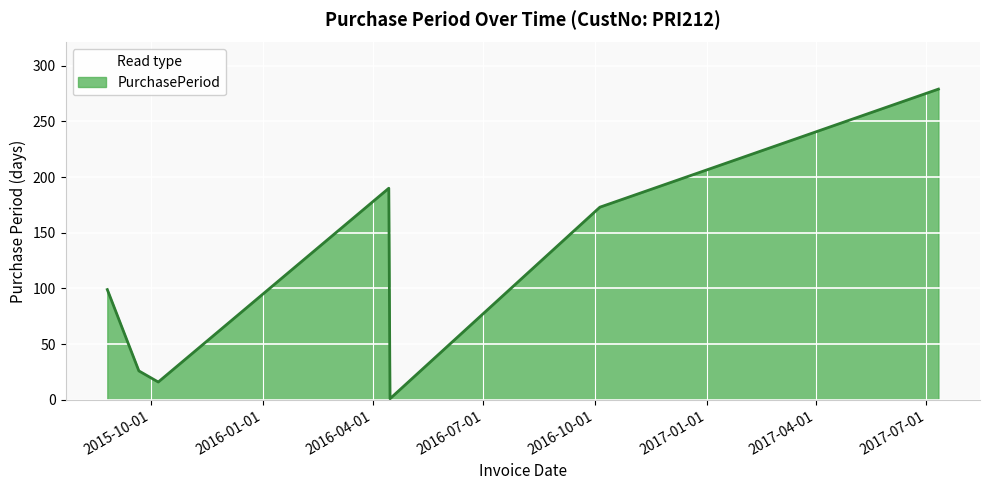

True or false: there are more than 2 points higher than both neighbors.

False